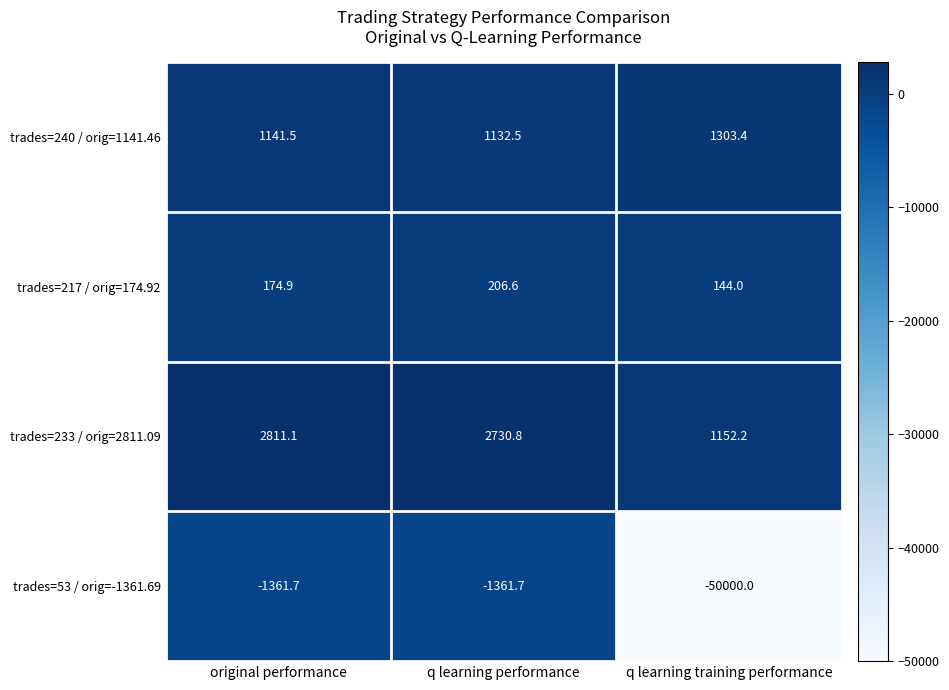

How many categories are shown in the chart?

3